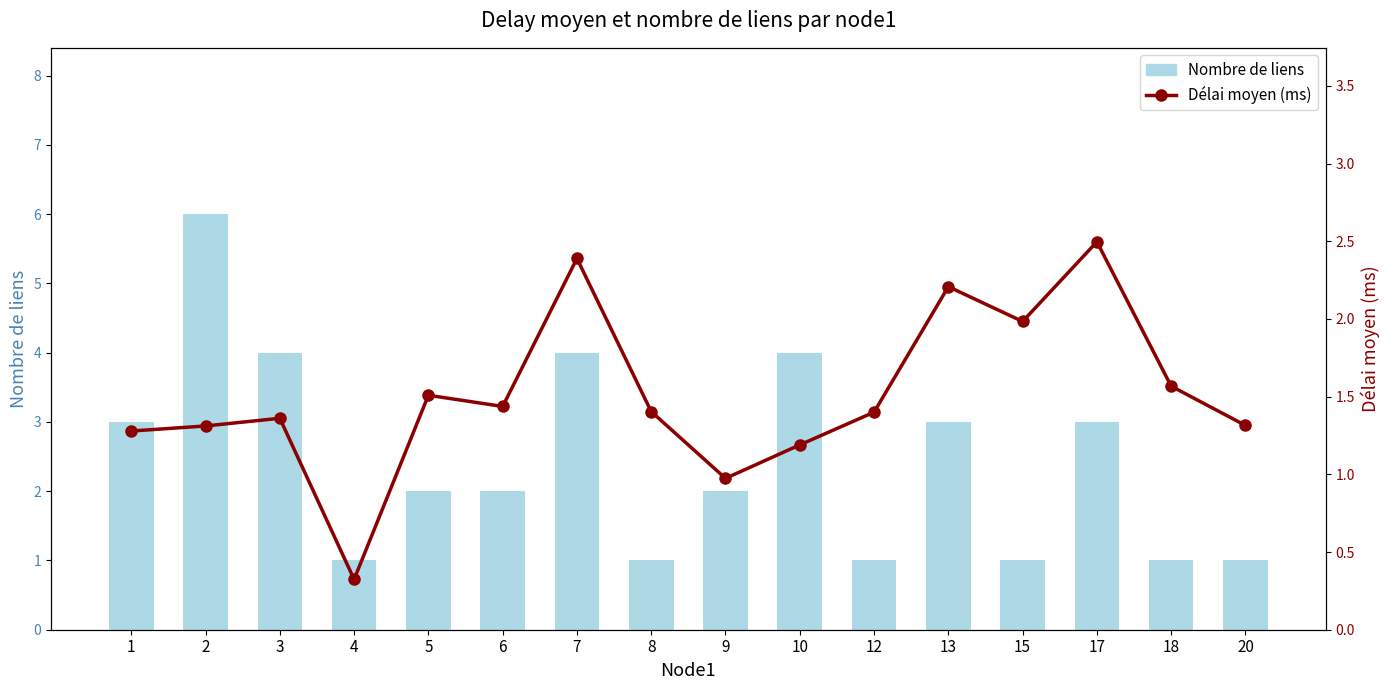

What is the approximate value of Nombre de liens at 4?

1.0